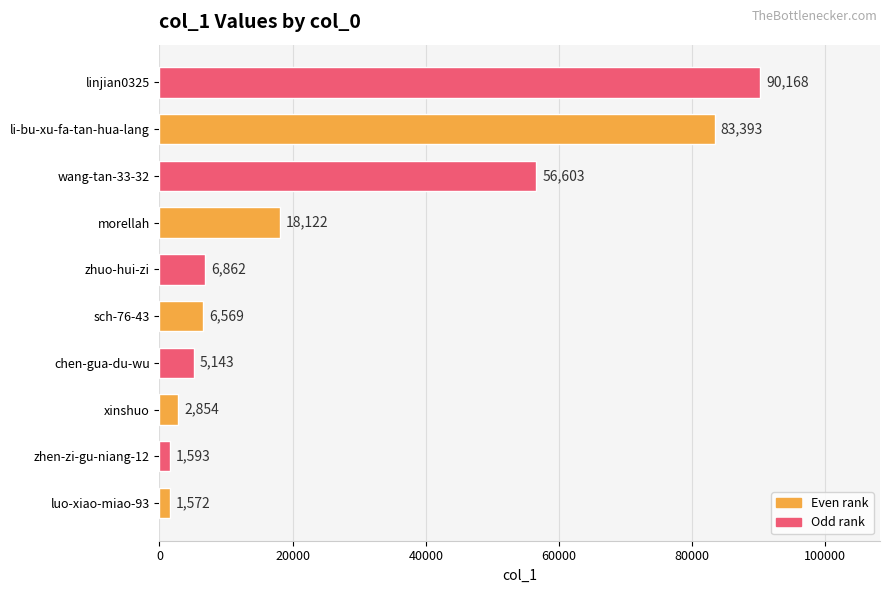

List the labels in order of value, smallest first.

luo-xiao-miao-93, zhen-zi-gu-niang-12, xinshuo, chen-gua-du-wu, sch-76-43, zhuo-hui-zi, morellah, wang-tan-33-32, li-bu-xu-fa-tan-hua-lang, linjian0325